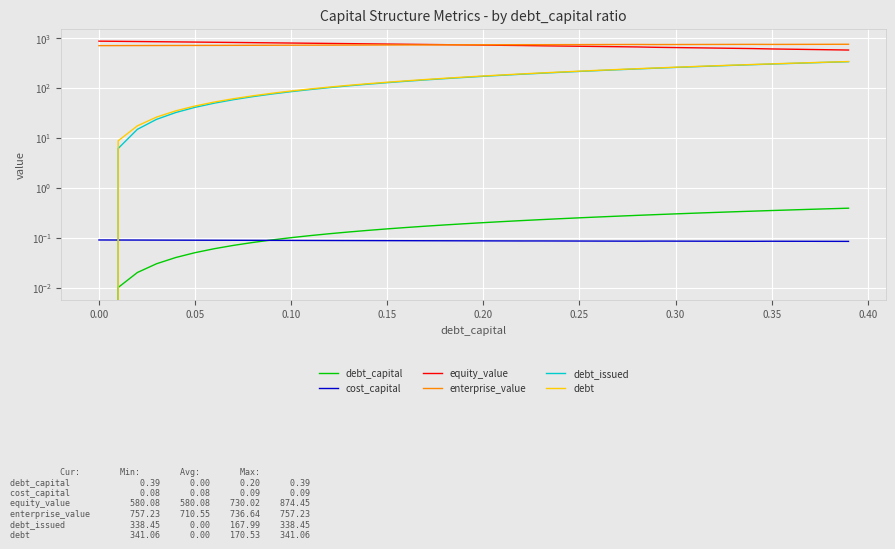

How many lines are shown in the chart?

6